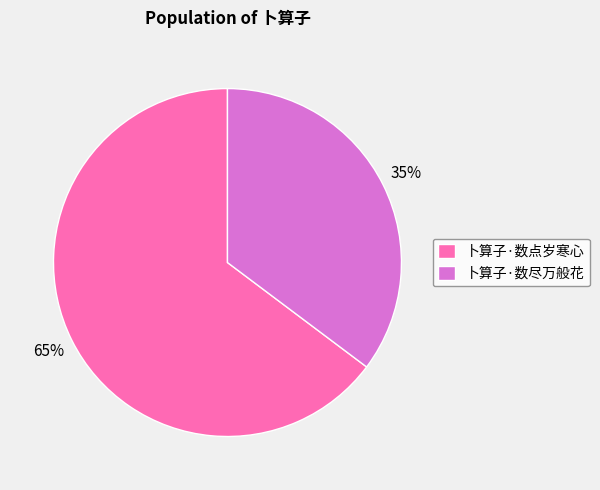

Does 卜算子·数点岁寒心 account for over 50% of the chart?

Yes